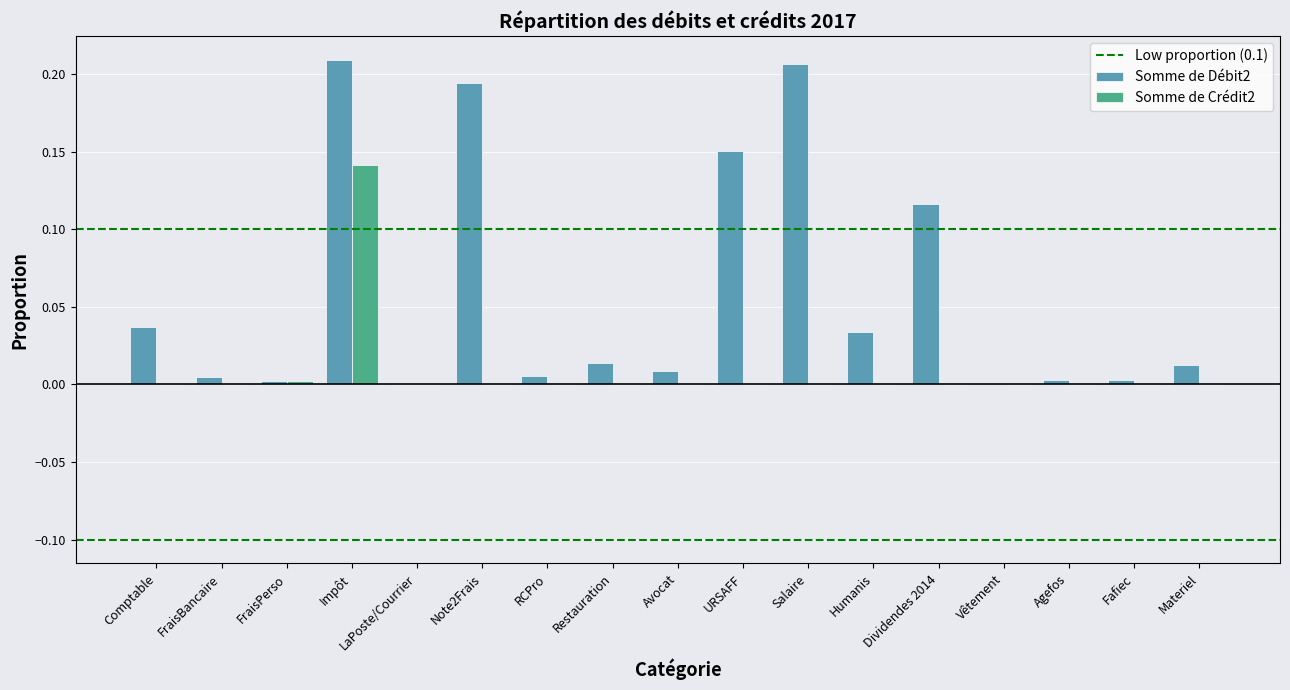

Which series has the largest total across all categories?

Somme de Débit2